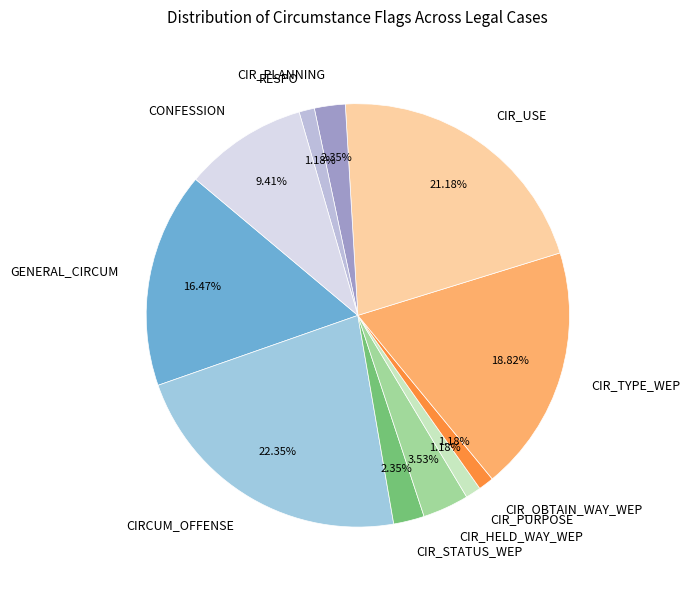

Between CIR_STATUS_WEP and CONFESSION, which is larger?

CONFESSION